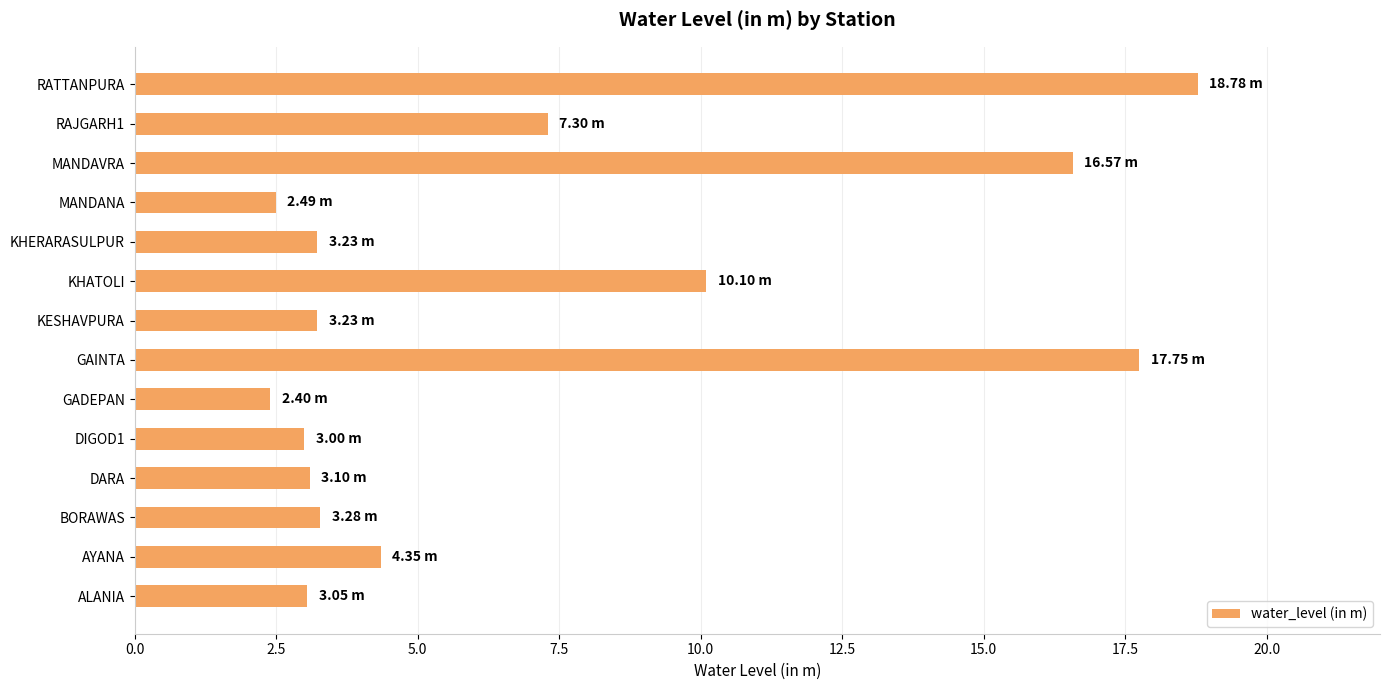

Between AYANA and GAINTA, which is larger?

GAINTA